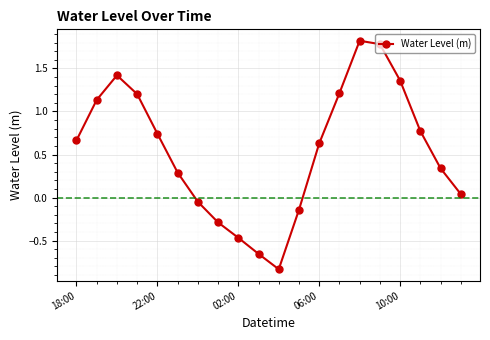

How many points are higher than both their immediate neighbors (excluding endpoints)?

2